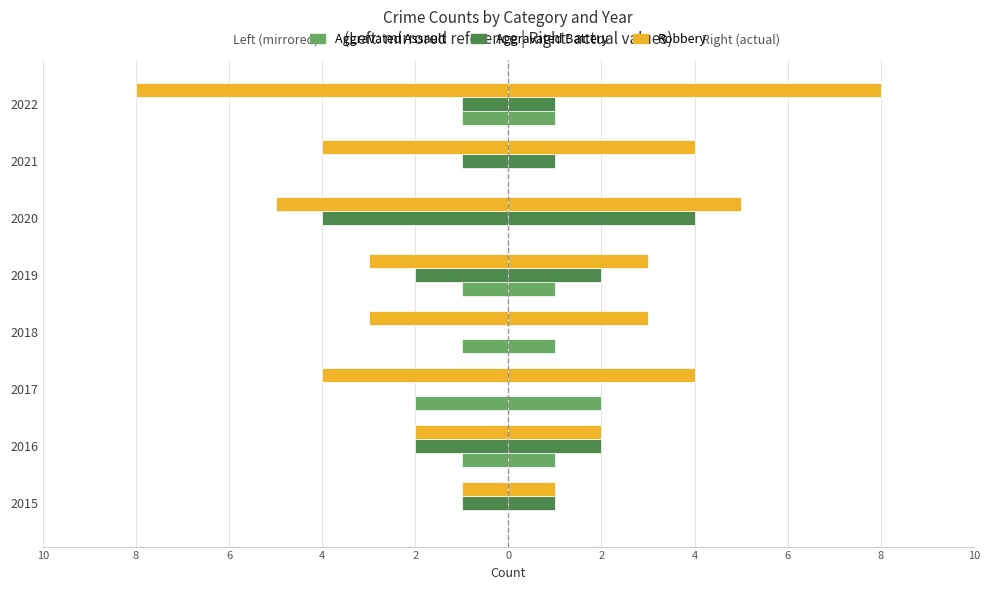

How many bars are there in total?

24